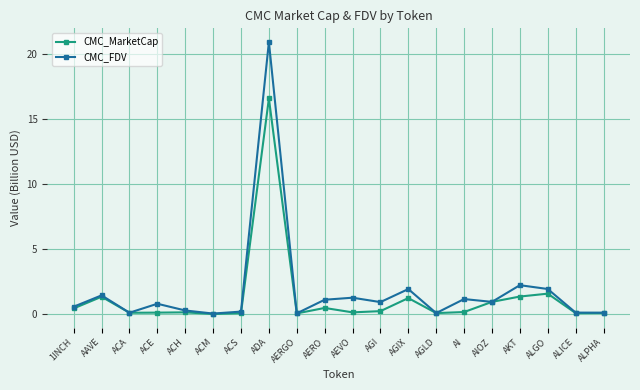

Rank the series by their average value, from lowest to highest.

CMC_MarketCap, CMC_FDV